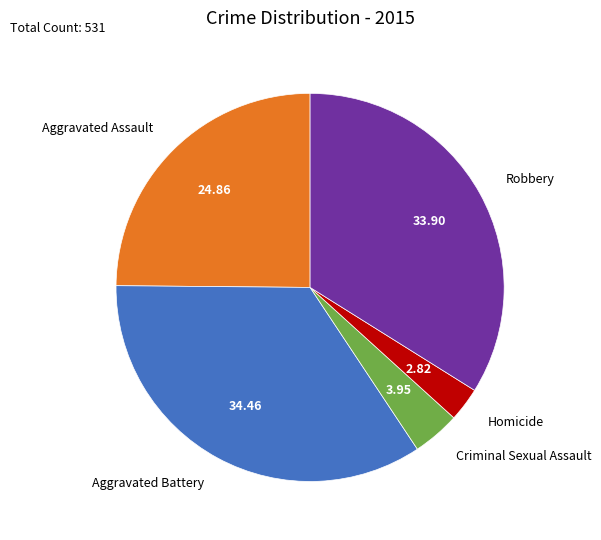

What is the smallest slice in the pie chart?

Homicide